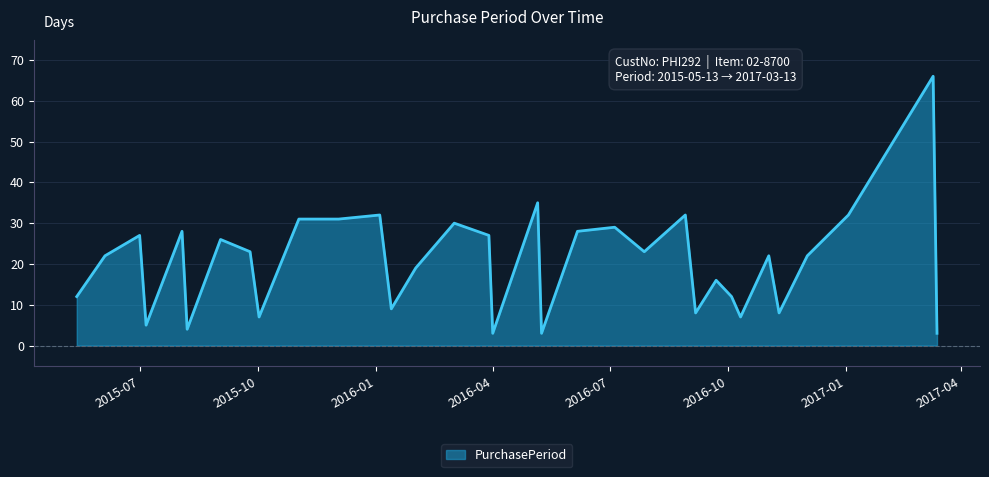

What is the difference between the maximum and minimum values?

63